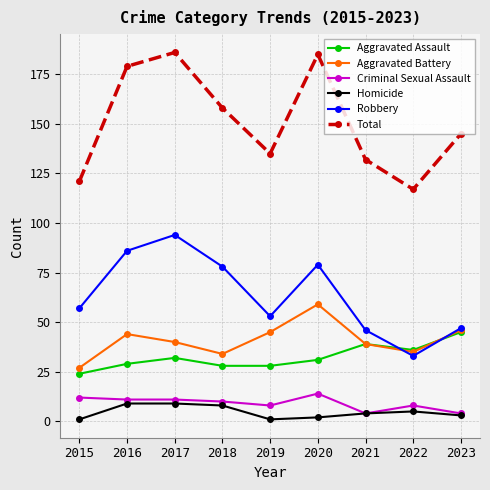

Where does the Aggravated Assault series first go above 31?

2017